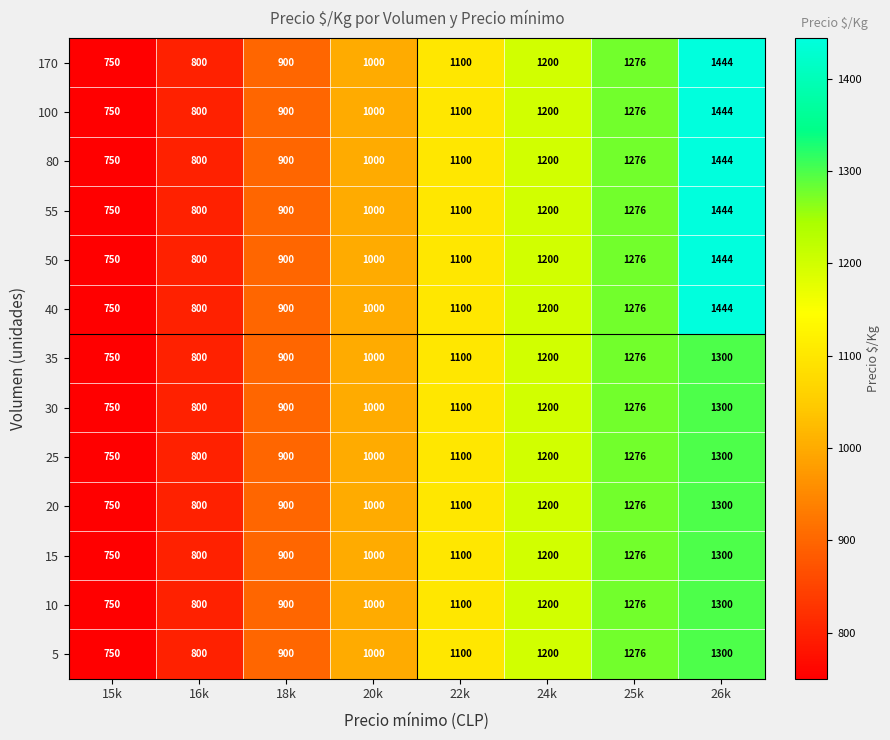

What is the difference between the 80 values at 22k and 26k?

344